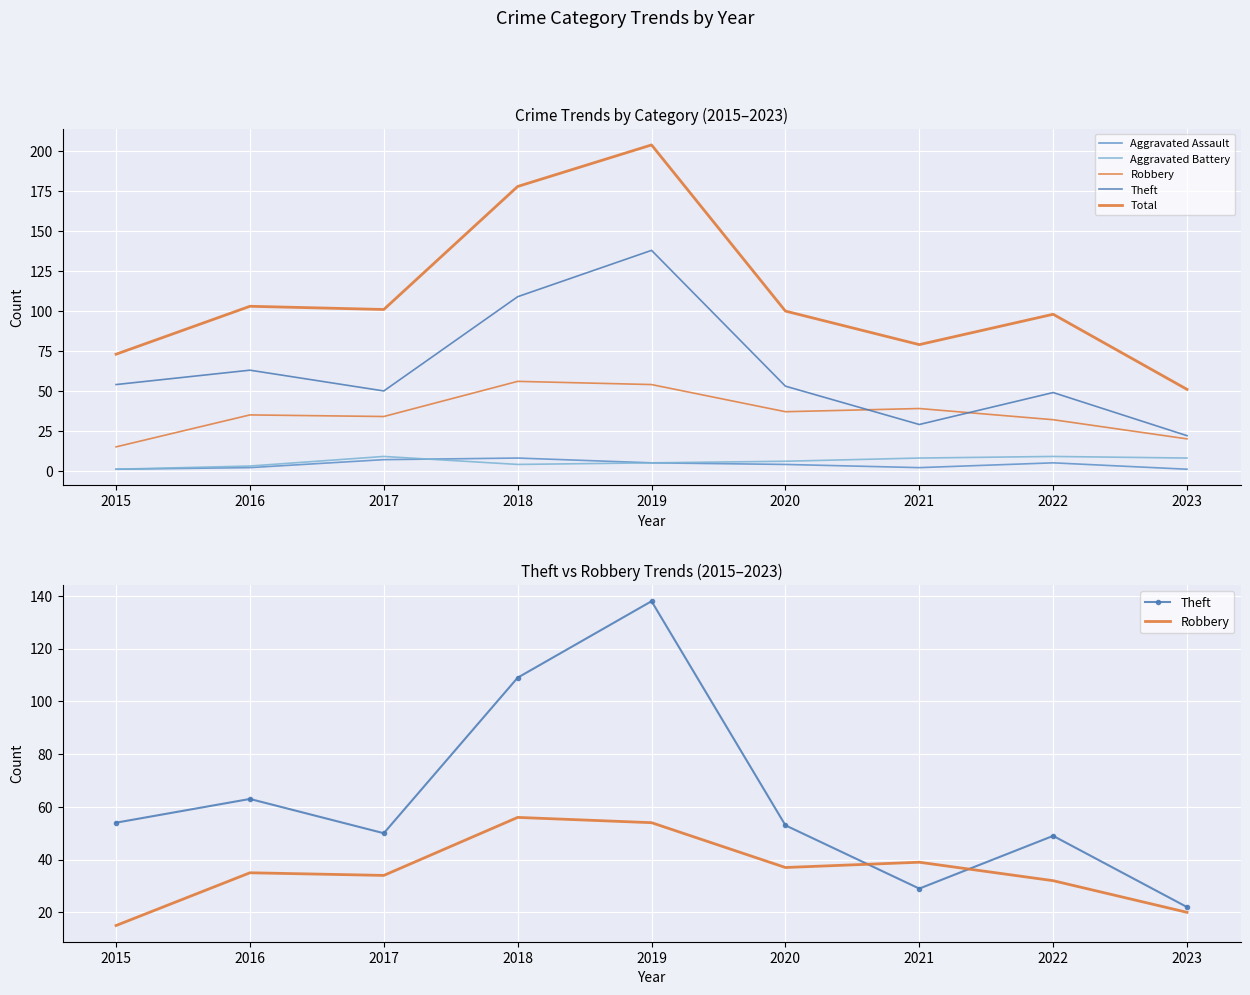

What is the difference between the maximum and minimum values in the Aggravated Assault series?

7